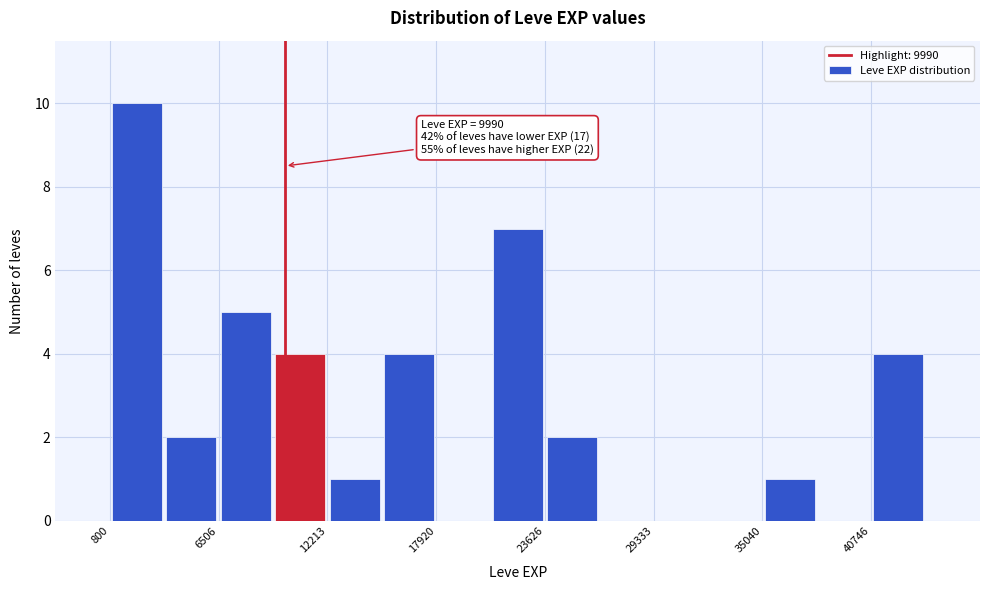

Read against the x-axis, roughly where is the centre of the tallest bar?

2000